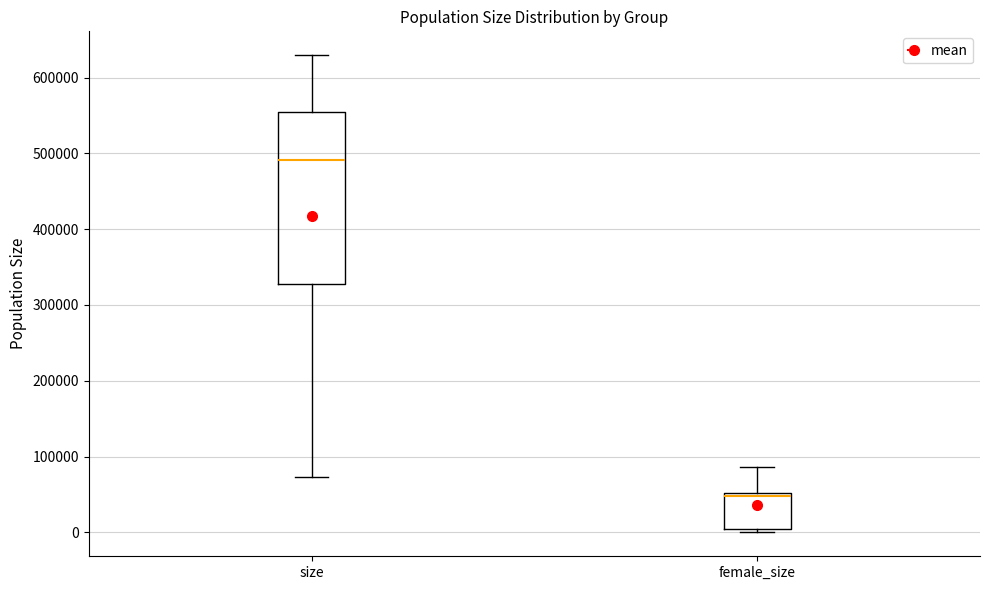

Where is the lower edge of the box for female_size on the y-axis? The values are not printed on the chart, so give them approximately, as read against the axis.

0